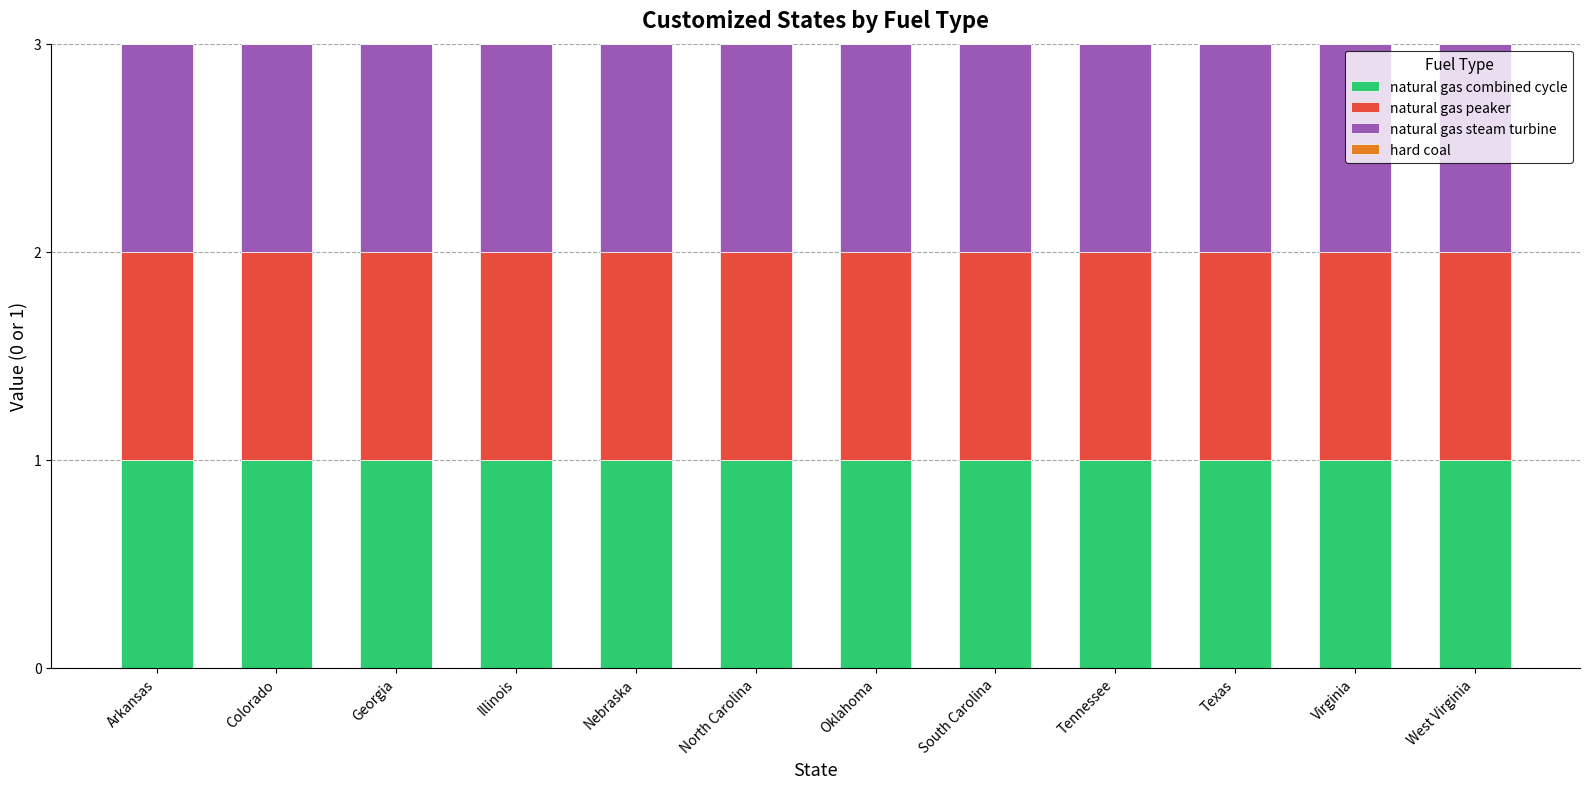

Which series has the largest range (max minus min)?

natural gas combined cycle